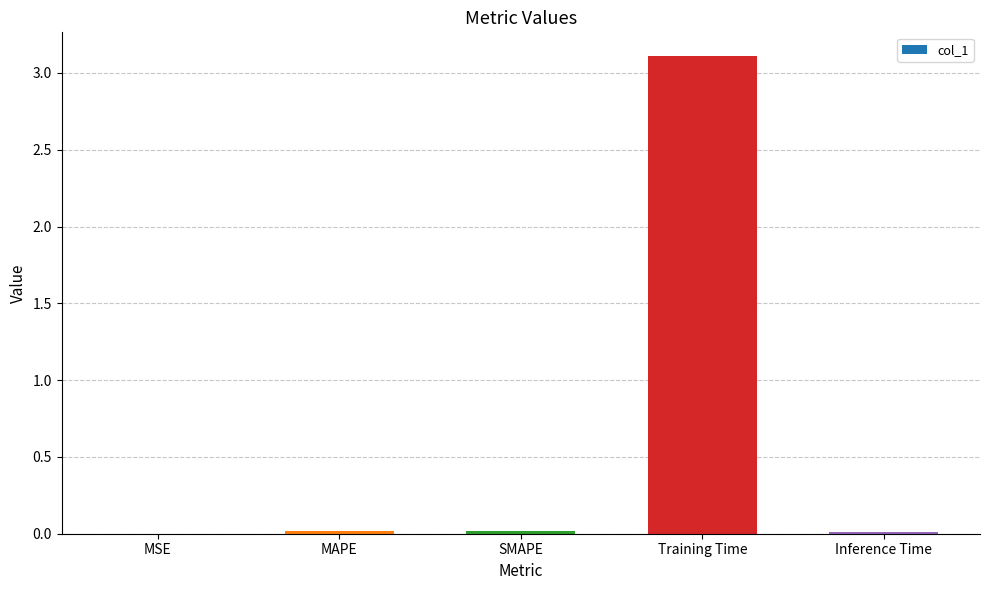

What is the approximate value at Training Time?

3.1